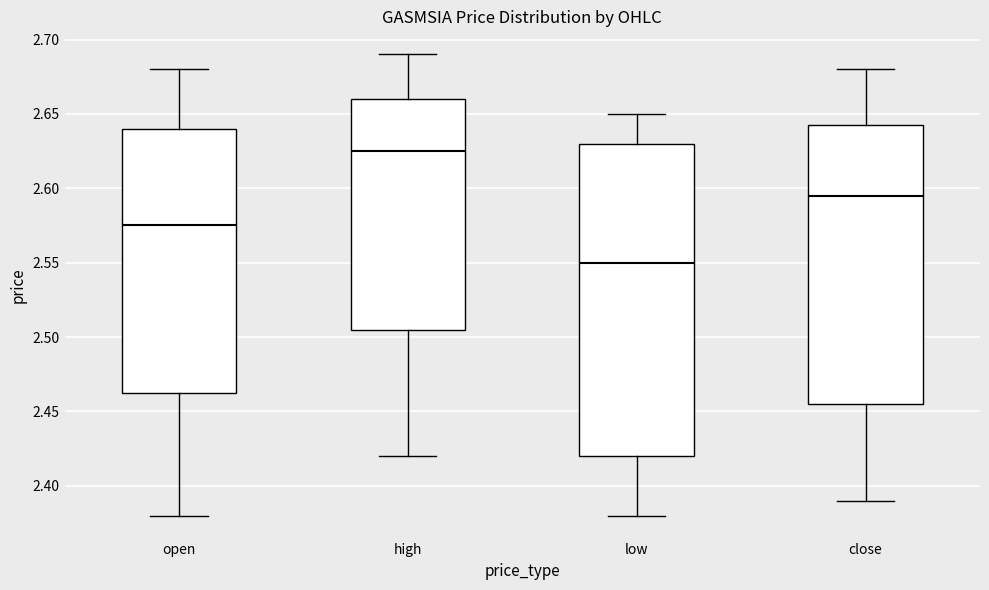

Reading left to right, transcribe this box plot: for each box, give where its median line is, the range the box spans, and where its two whiskers end, as read against the y-axis. The values are not printed on the chart, so give them approximately, as read against the axis.

open: median 2.575, box 2.465 to 2.640, whiskers 2.380 to 2.680
high: median 2.625, box 2.505 to 2.660, whiskers 2.420 to 2.690
low: median 2.550, box 2.420 to 2.630, whiskers 2.380 to 2.650
close: median 2.595, box 2.455 to 2.645, whiskers 2.390 to 2.680